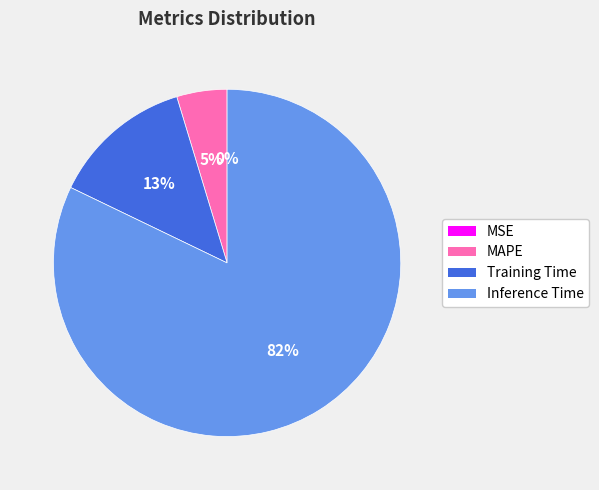

To the nearest percent, what is the average slice percentage?

25%